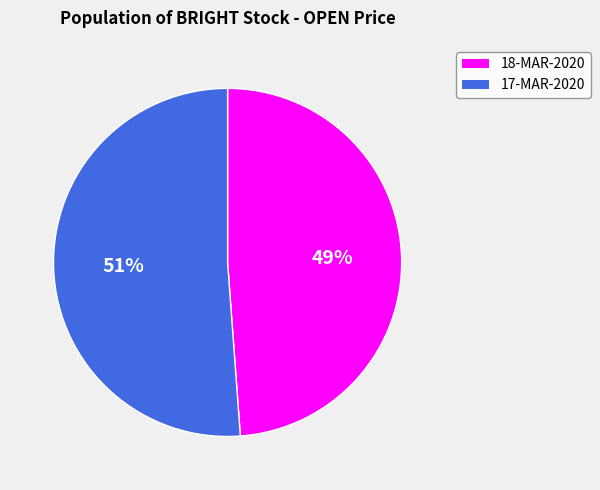

Rank the categories by value from highest to lowest.

17-MAR-2020, 18-MAR-2020